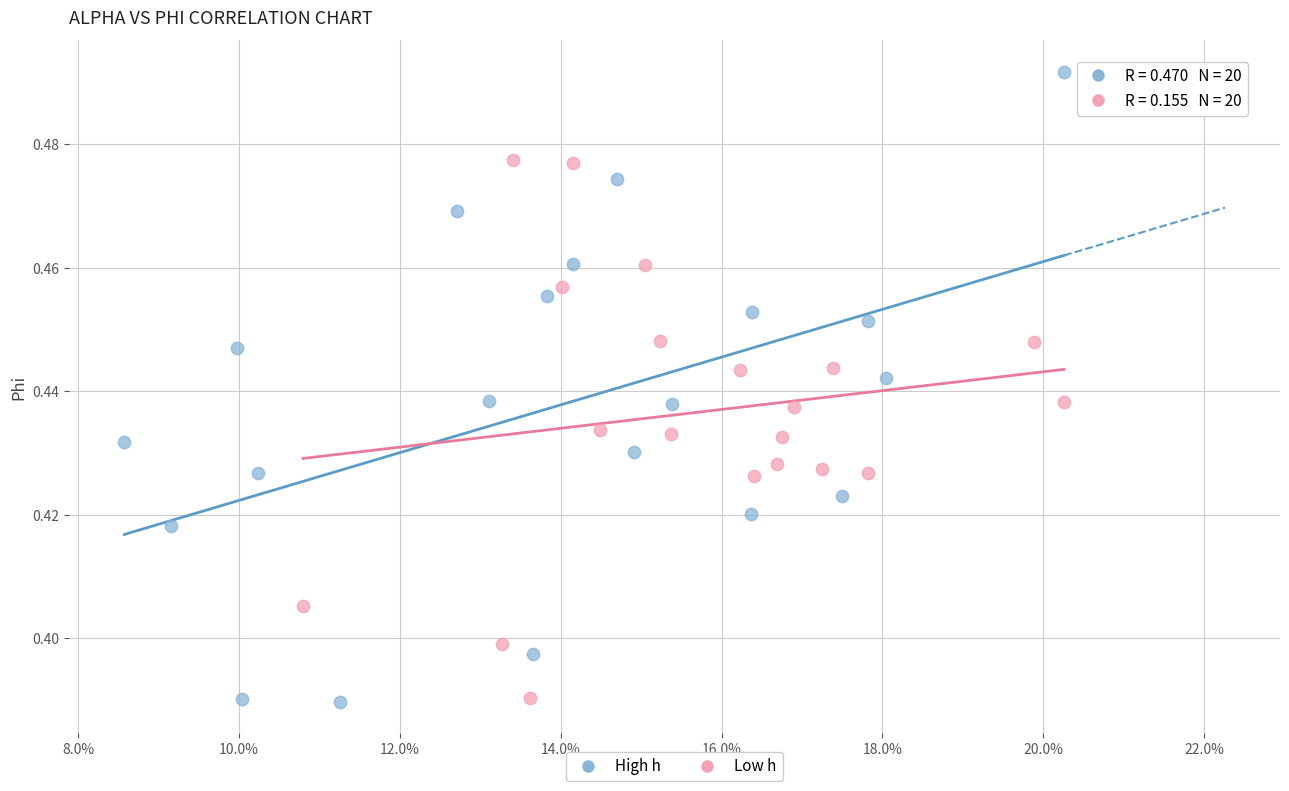

Which series has the largest Y range (max minus min)?

High h